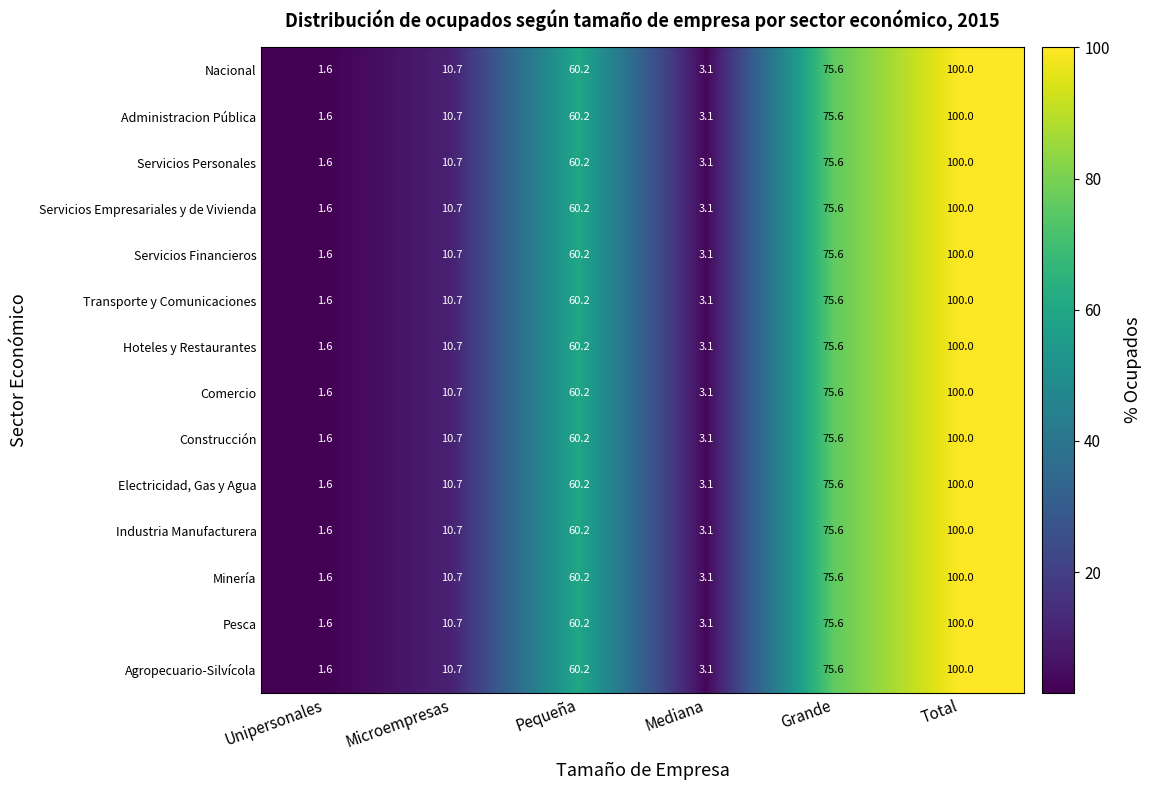

At which category is the sum across all series the highest?

Total